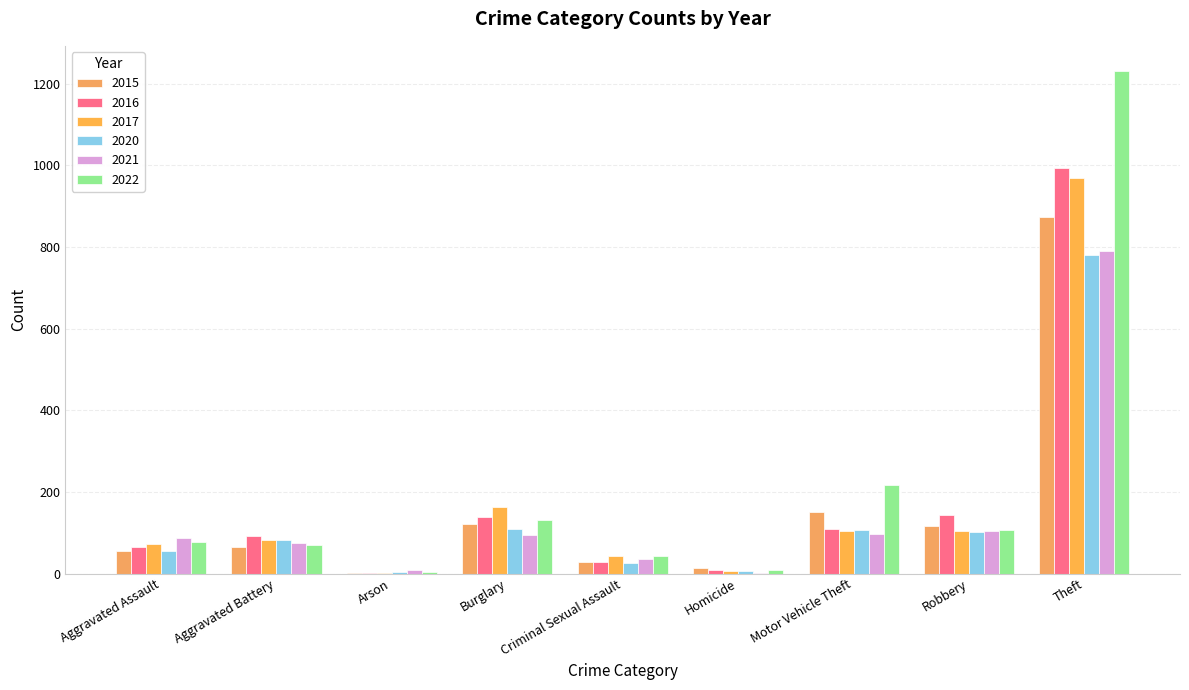

What value does the 2021 series have at Robbery, to the nearest 50?

100